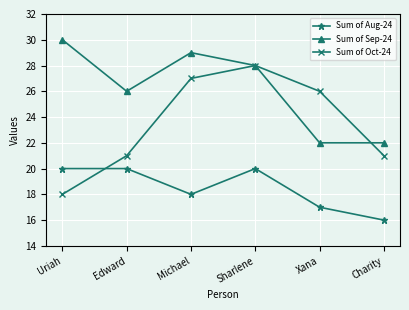

Reading left to right, extract all data points from this chart.

Sum of Aug-24: 20	20	18	20	17	16
Sum of Sep-24: 30	26	29	28	22	22
Sum of Oct-24: 18	21	27	28	26	21